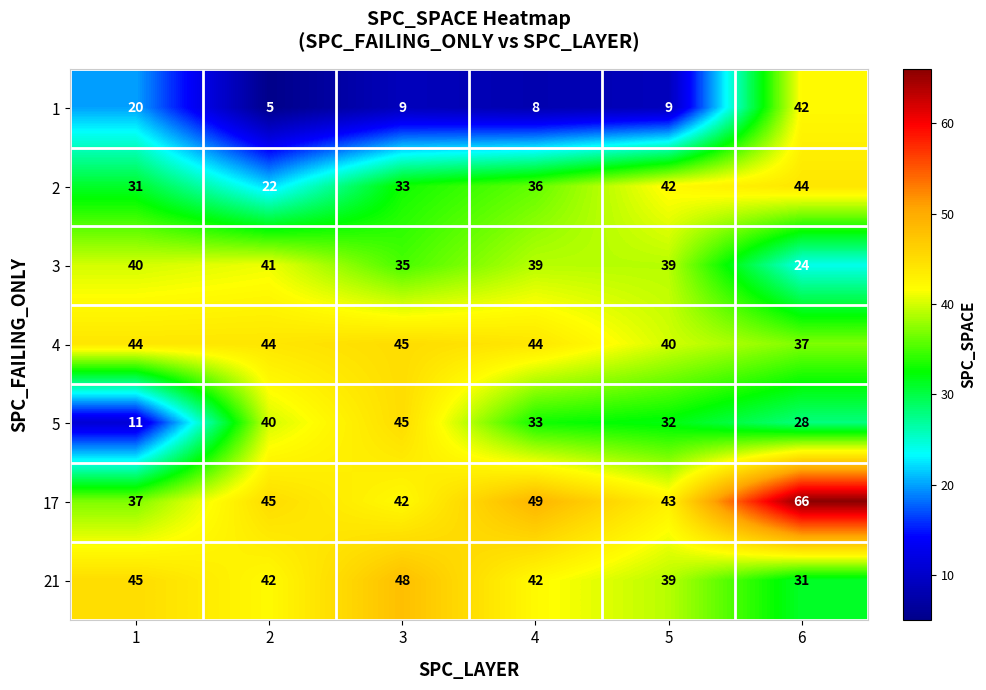

How many data points does each series have?

6